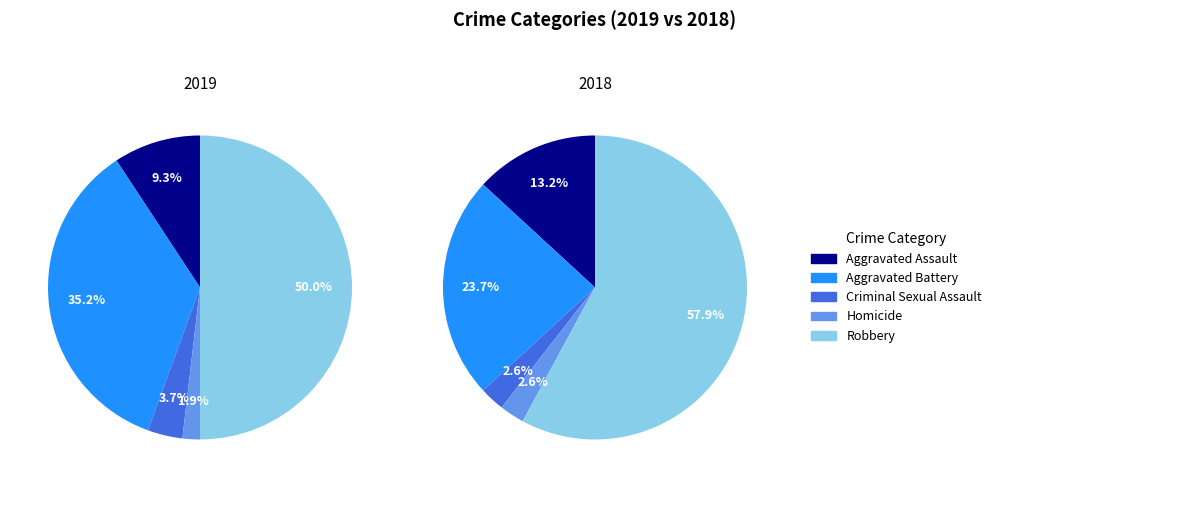

Does any single category account for the majority?

No